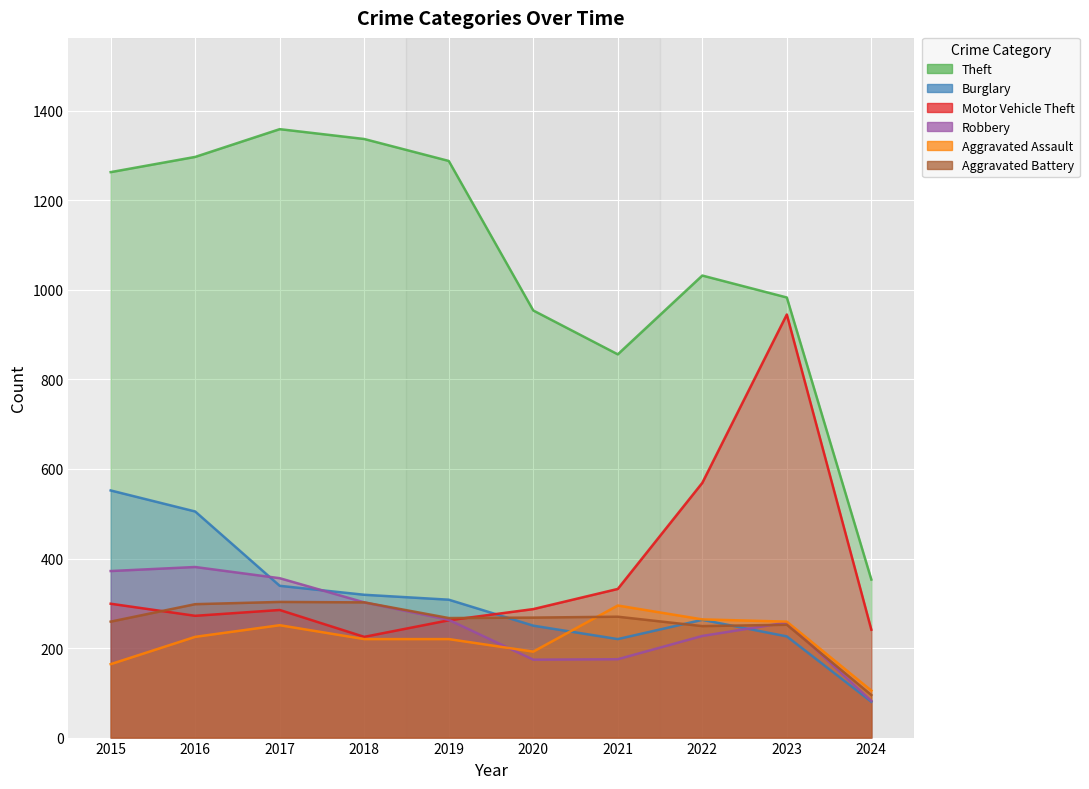

What is the difference between the Aggravated Battery values at 2018 and 2024?

207